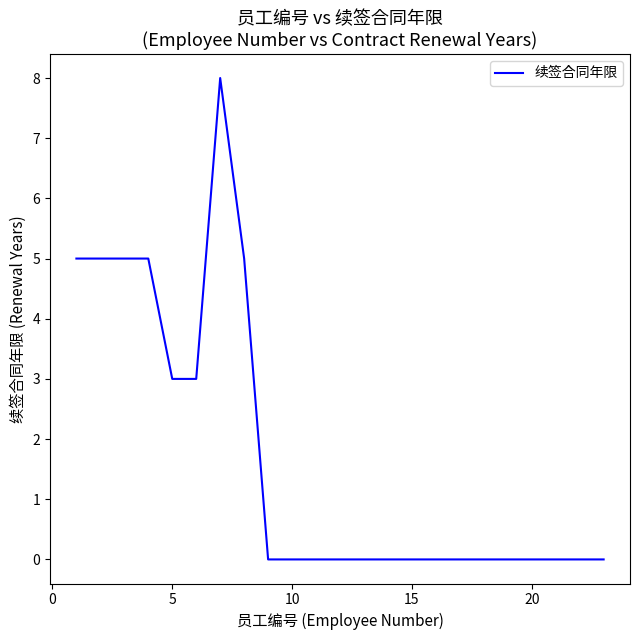

What is the maximum value shown in the chart?

8